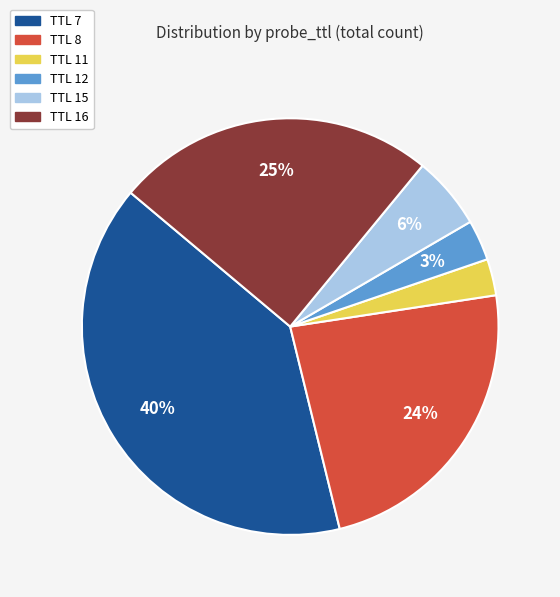

What is the largest slice in the pie chart?

TTL 7